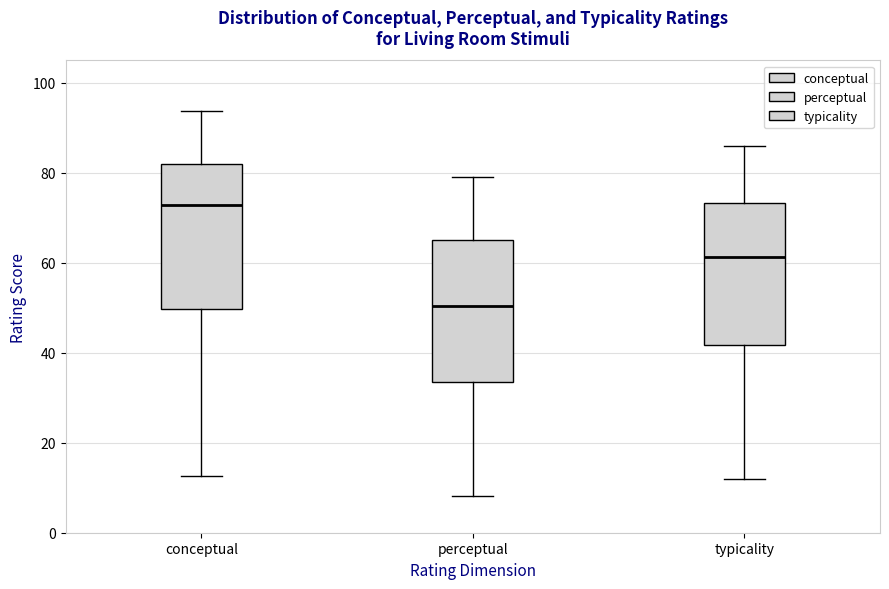

Where is the upper edge of the box for perceptual on the y-axis? The values are not printed on the chart, so give them approximately, as read against the axis.

64